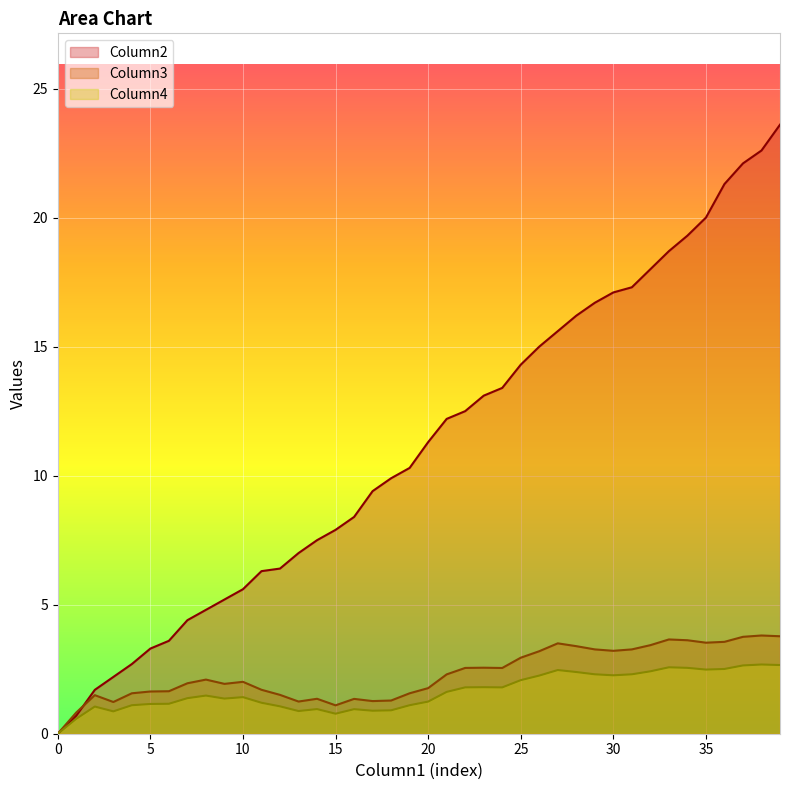

Which series has the largest range (max minus min)?

Column2